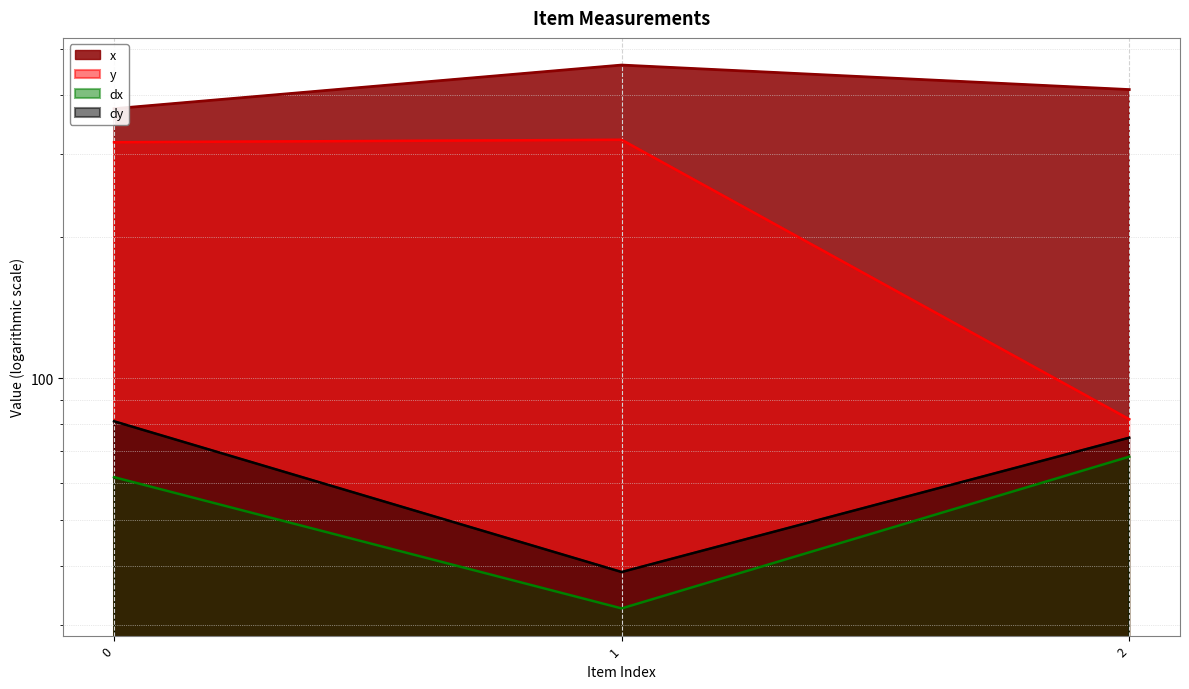

What are all the series names shown in the legend?

x, y, dx, dy